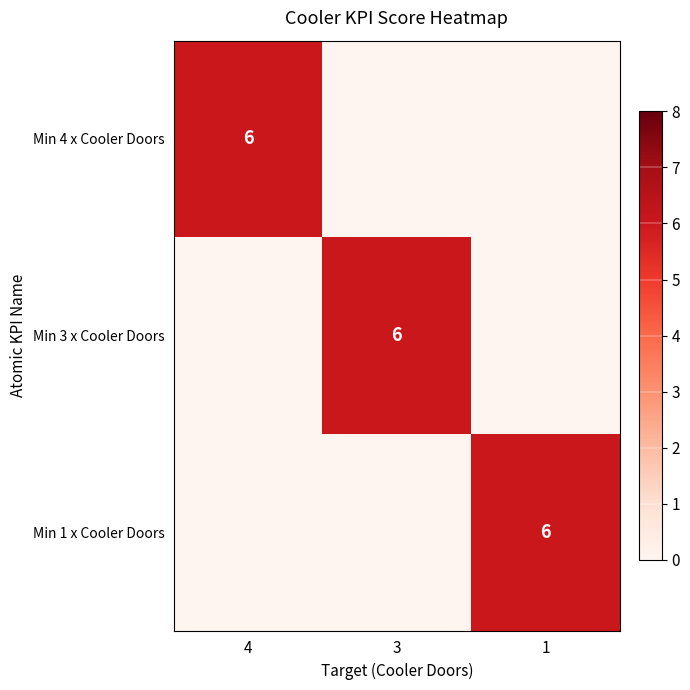

Count the Min 1 x Cooler Doors values in the range 0 to 6.

3